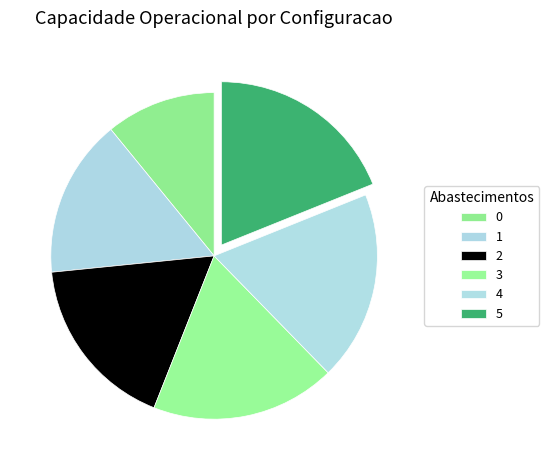

Does 5 represent more than half of the total?

No